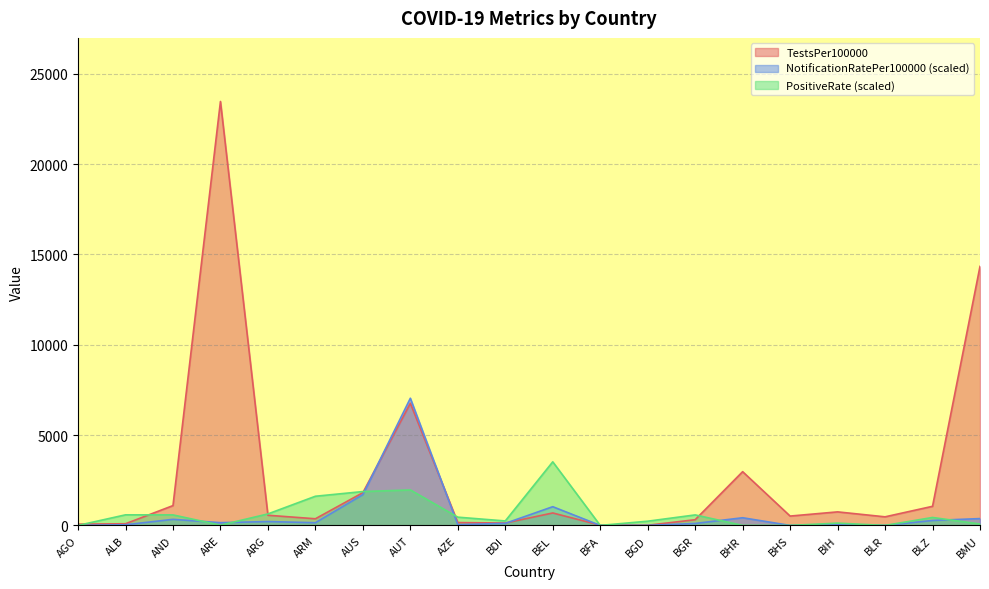

Where does the NotificationRatePer100000 series first go above 148?

AND